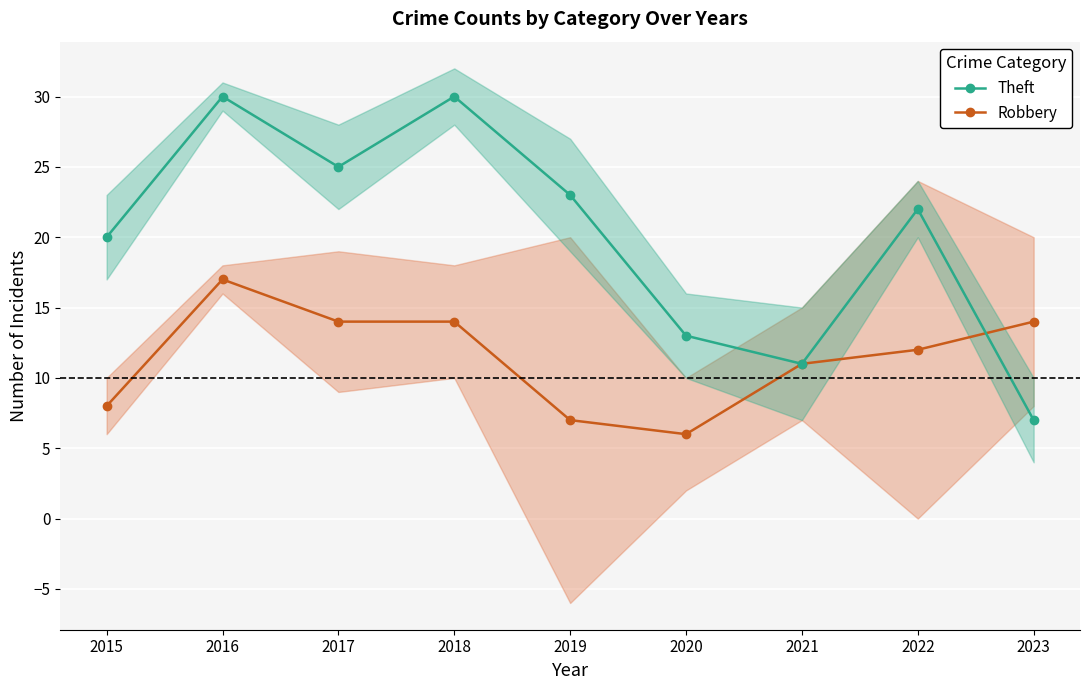

True or false: Robbery and Theft cross at least once.

True